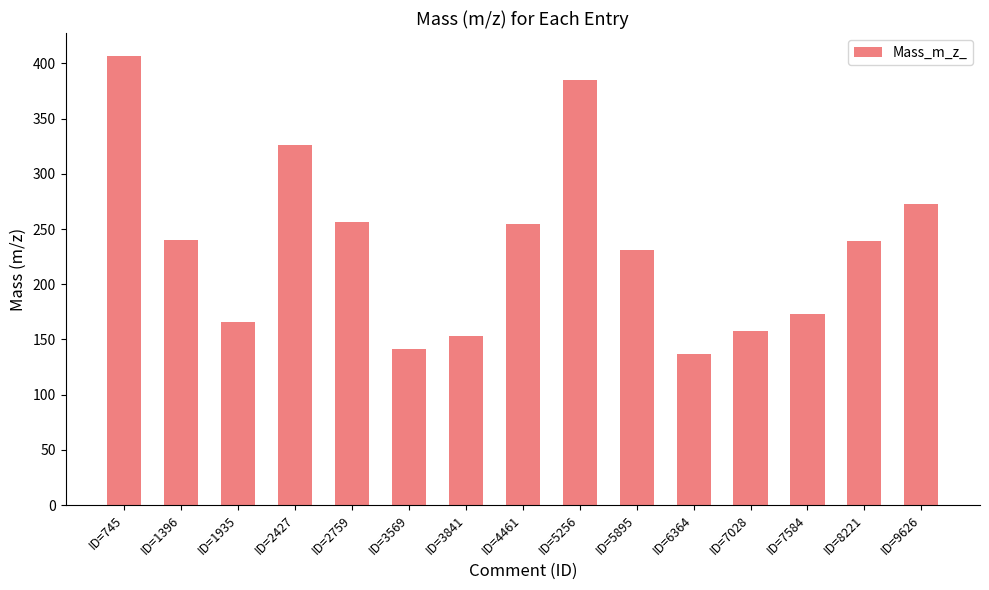

Approximately how many times larger is the value at ID=2759 compared to ID=1935?

1.5